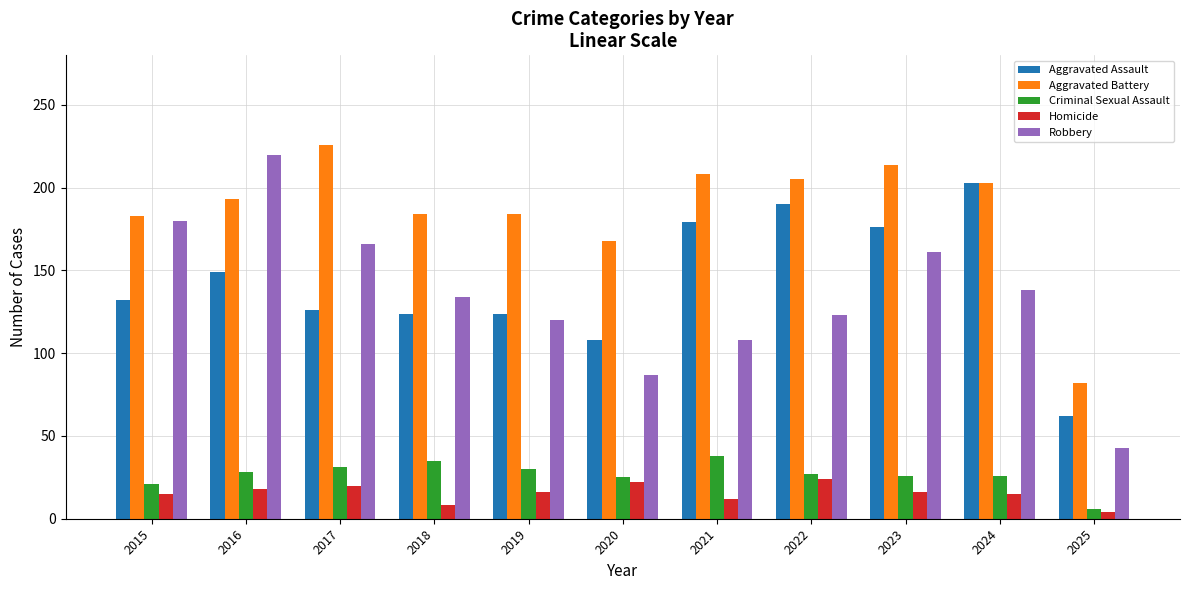

Is the value of Aggravated Battery at 2024 greater than the value of Homicide at 2023?

Yes